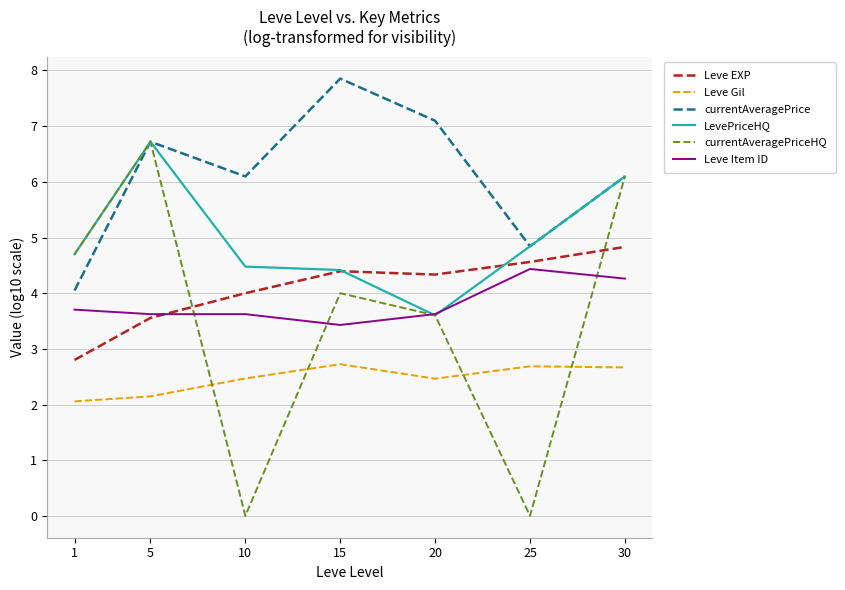

How many values in the currentAveragePriceHQ series are below 4?

3